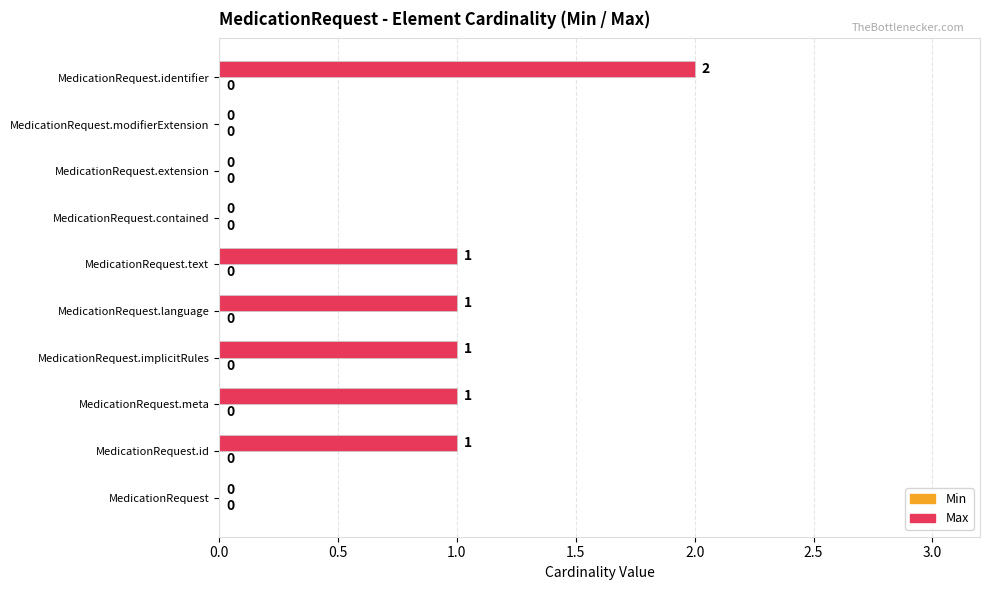

At which category does the chart reach its peak across all series?

MedicationRequest.identifier